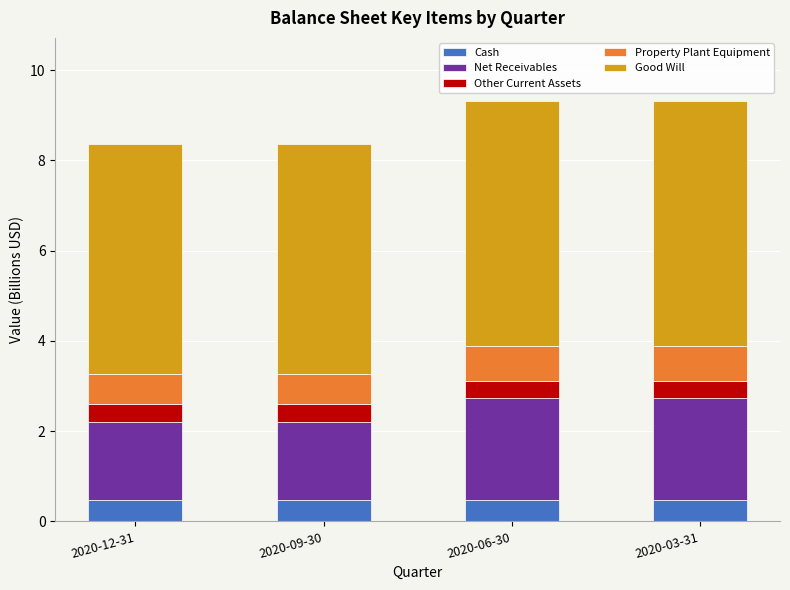

Count the Cash values in the range 0 to 1.

4